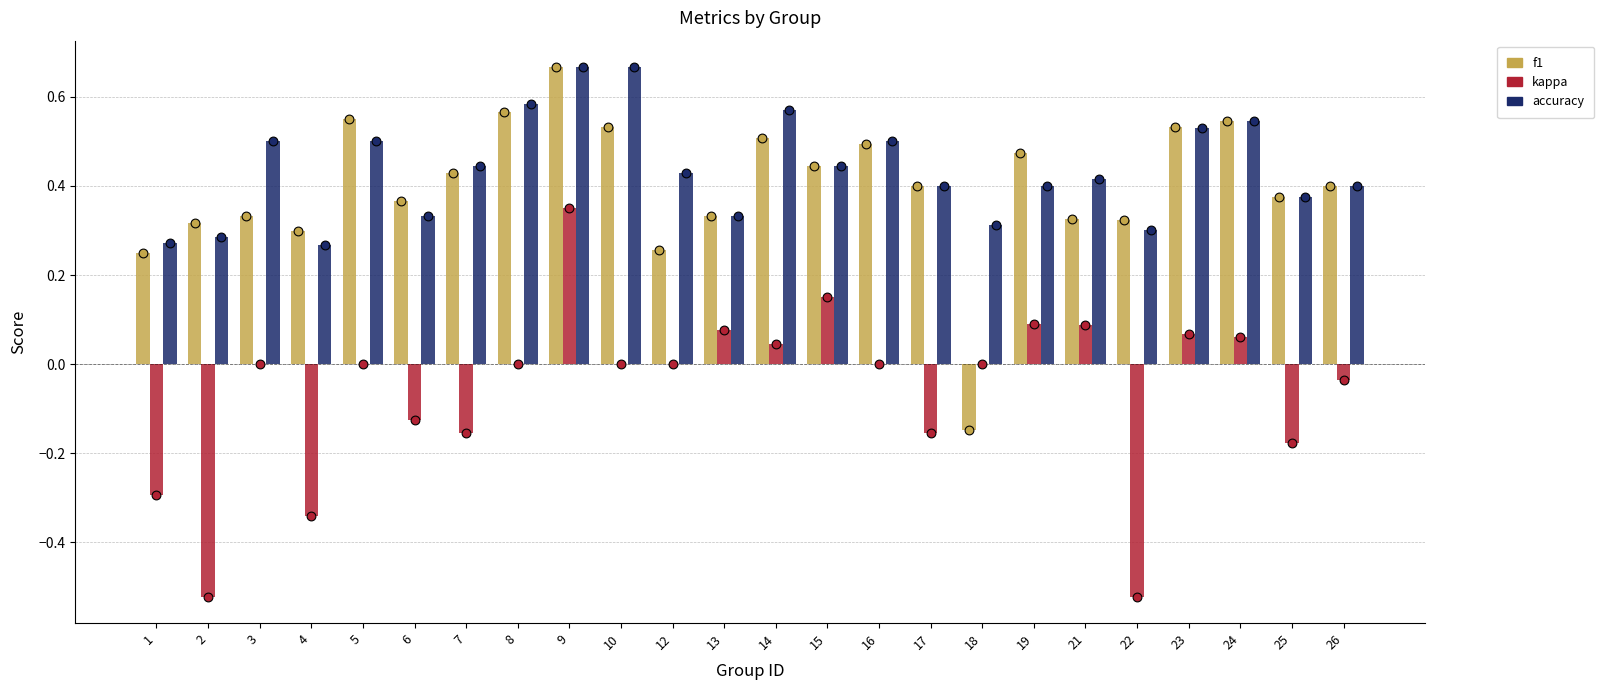

Which series has the largest total across all categories?

accuracy